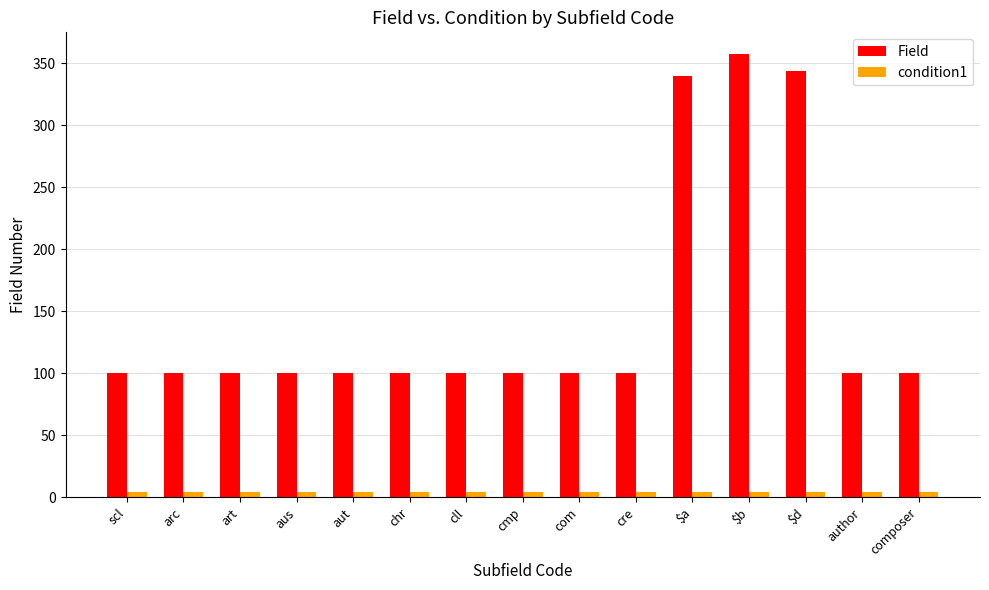

How many bars are there in total?

30